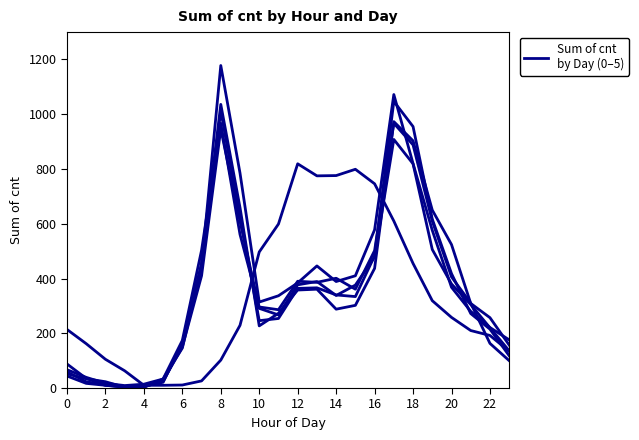

How many lines are shown in the chart?

6